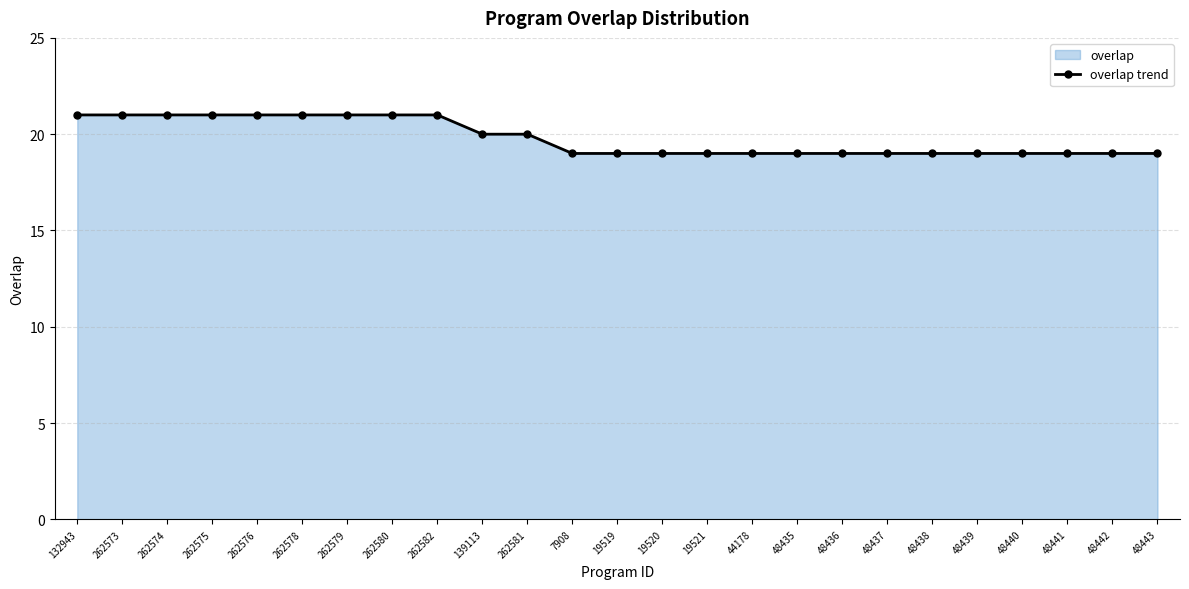

What is the greatest value displayed?

21